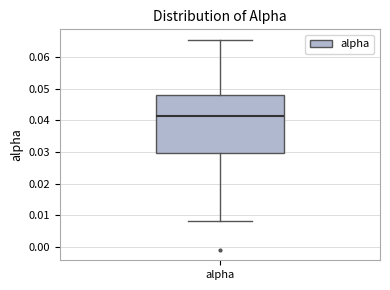

Read this box plot against the y-axis: the position of the median line, the range covered by the box, and the ends of both whiskers. The values are not printed on the chart, so give them approximately, as read against the axis.

median 0.041, box 0.030 to 0.048, whiskers 0.008 to 0.065